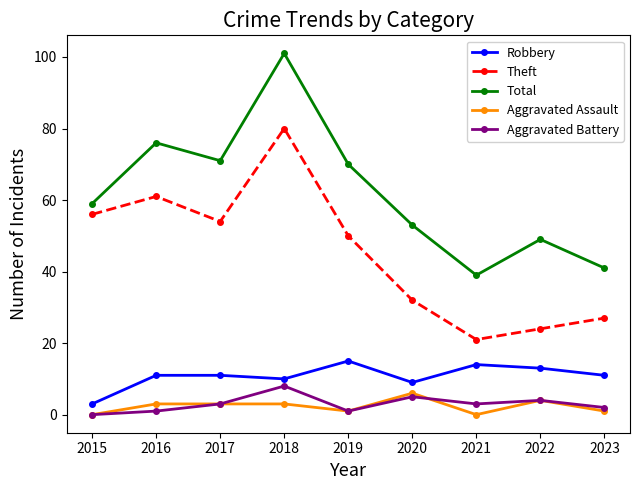

True or false: Aggravated Assault and Total cross at least once.

False